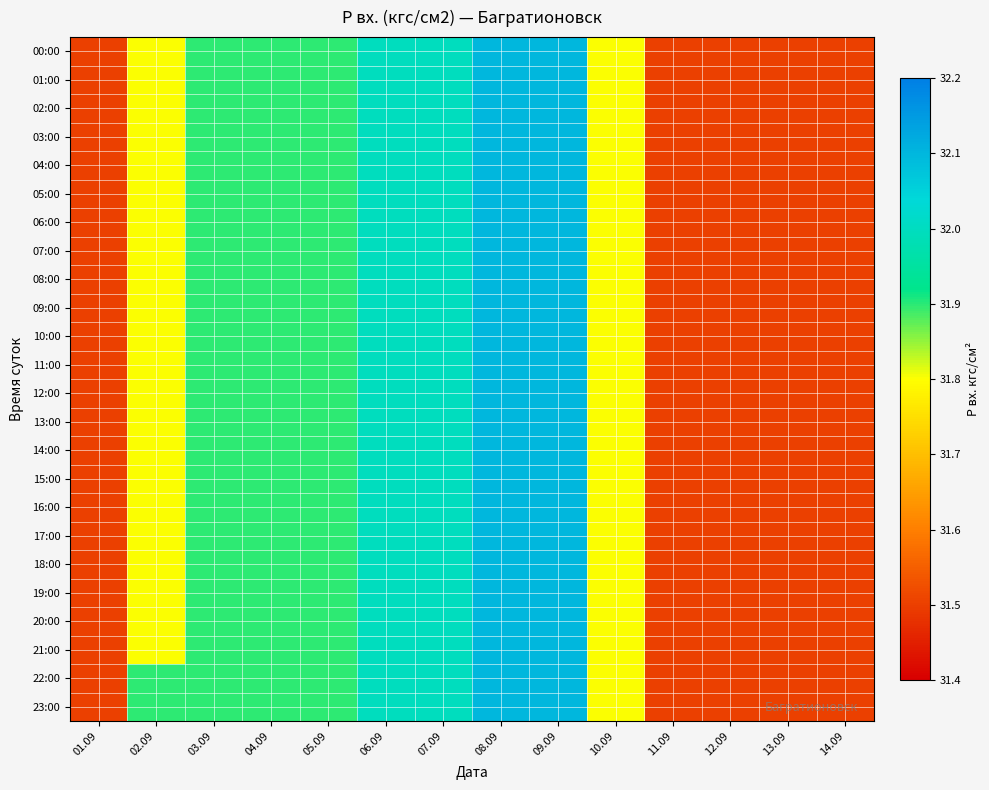

Which category has the highest value across all series?

08.09